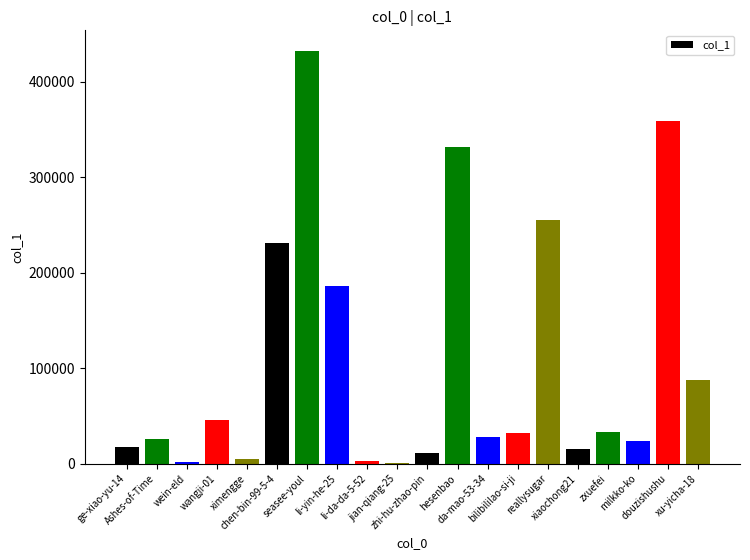

Where is the data nearest to the value 216489?

chen-bin-99-5-4